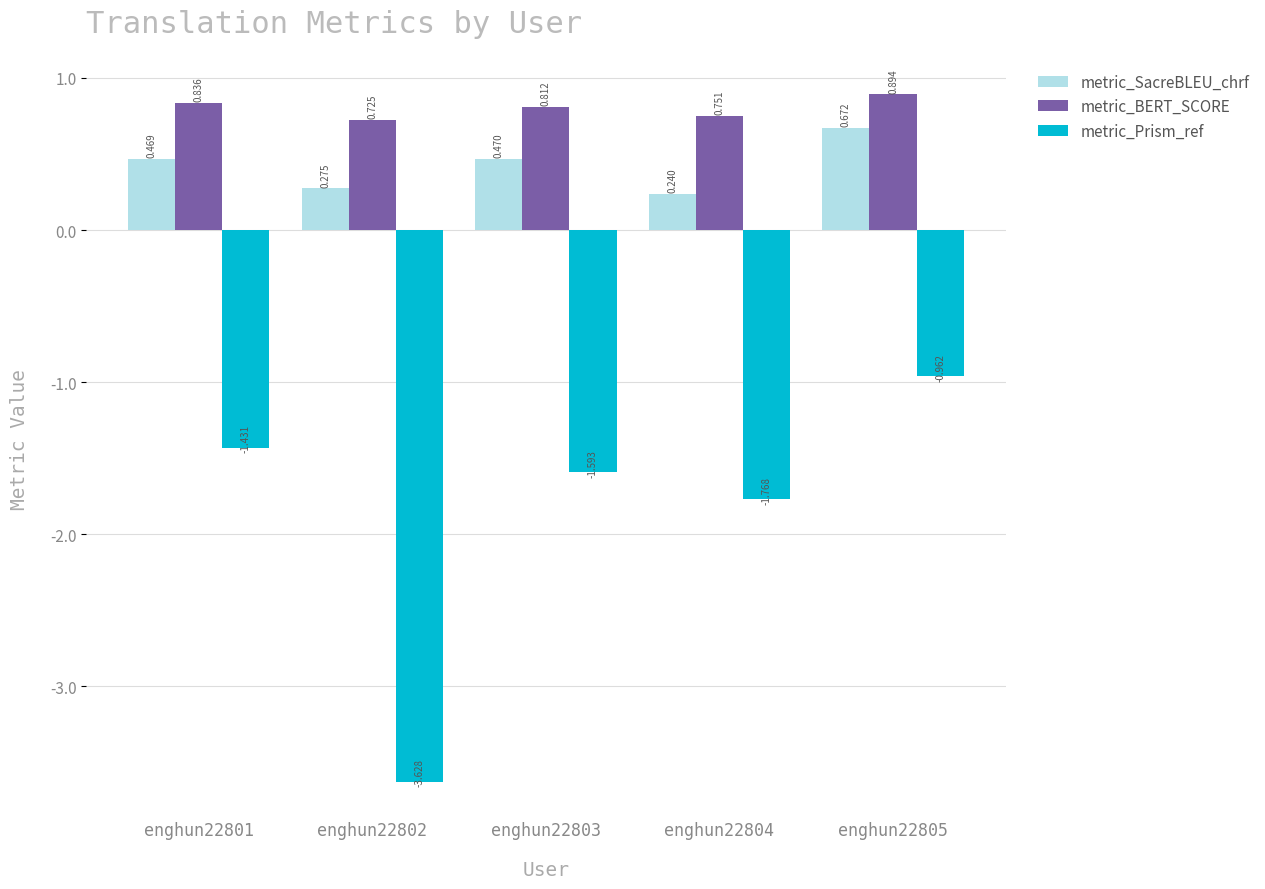

Does the chart contain any negative values?

Yes